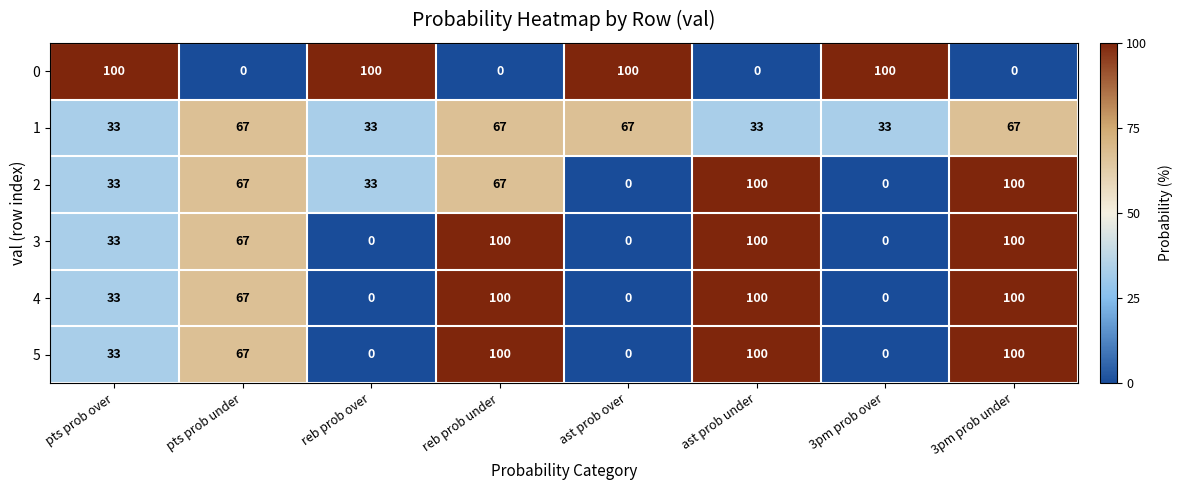

At how many categories does at least one series exceed 98?

7